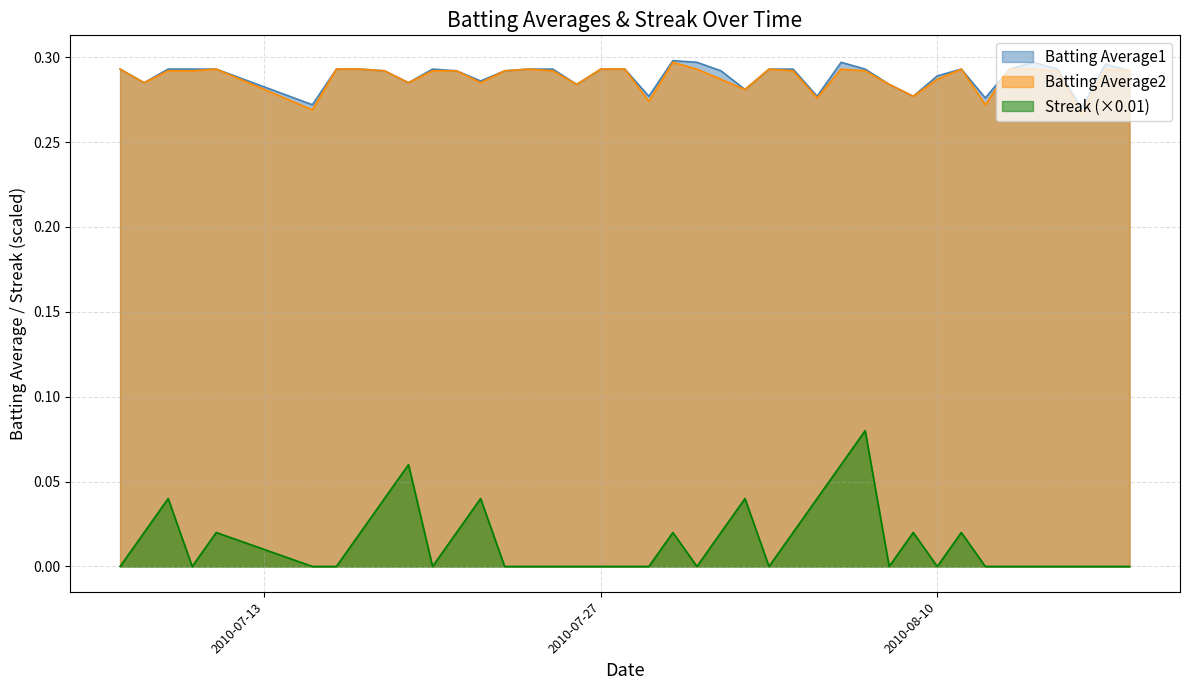

Reading left to right, transcribe all the data shown in this chart.

Batting Average1: 0.3	0.3	0.3	0.3	0.3	0.3	0.3	0.3	0.3	0.3	0.3	0.3	0.3	0.3	0.3	0.3	0.3	0.3	0.3	0.3	0.3	0.3	0.3	0.3	0.3	0.3	0.3	0.3	0.3	0.3	0.3	0.3	0.3	0.3	0.3	0.3	0.3	0.3	0.3	0.3
Batting Average2: 0.3	0.3	0.3	0.3	0.3	0.3	0.3	0.3	0.3	0.3	0.3	0.3	0.3	0.3	0.3	0.3	0.3	0.3	0.3	0.3	0.3	0.3	0.3	0.3	0.3	0.3	0.3	0.3	0.3	0.3	0.3	0.3	0.3	0.3	0.3	0.3	0.3	0.3	0.3	0.3
Streak: 0.0	0.0	0.0	0.0	0.0	0.0	0.0	0.0	0.0	0.1	0.0	0.0	0.0	0.0	0.0	0.0	0.0	0.0	0.0	0.0	0.0	0.0	0.0	0.0	0.0	0.0	0.0	0.1	0.1	0.0	0.0	0.0	0.0	0.0	0.0	0.0	0.0	0.0	0.0	0.0